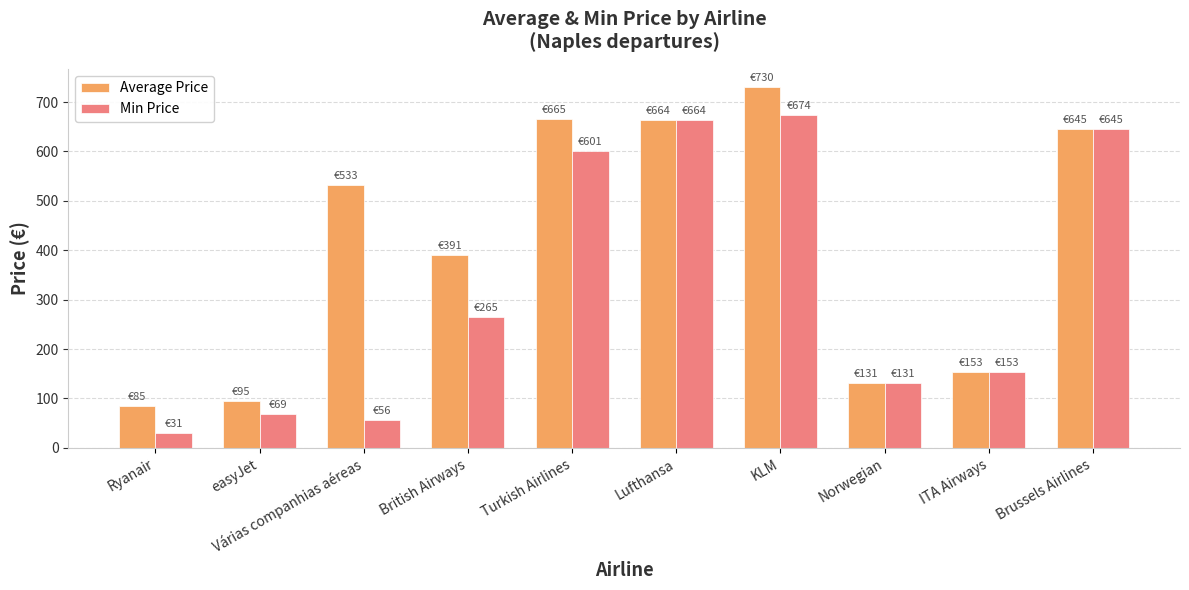

What value does the Average Price series have at Lufthansa?

663.9